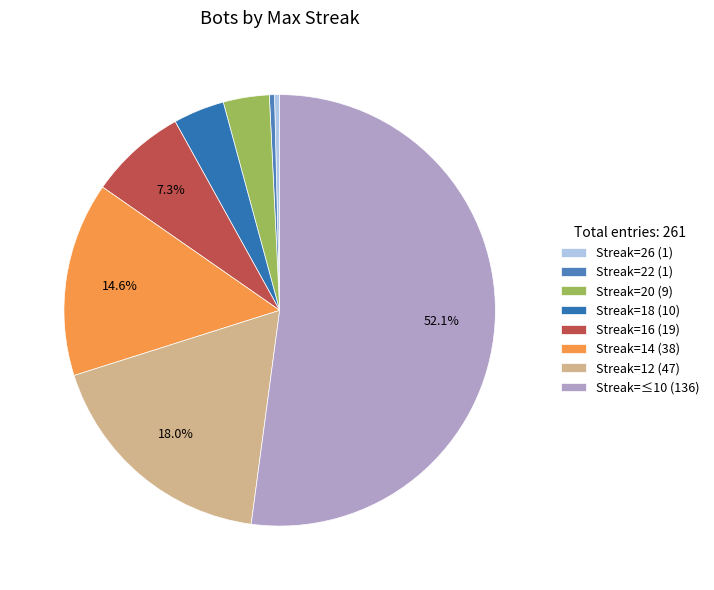

Count the number of slices in the pie.

8